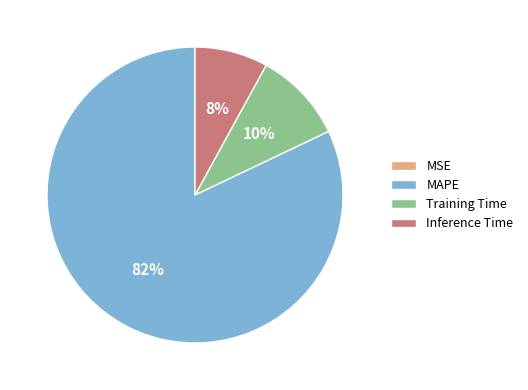

To the nearest percent, what is the difference between the largest and smallest slice percentages?

82%